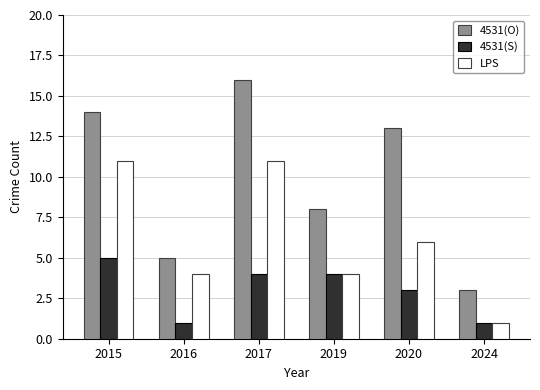

Reading left to right, extract all data points from this chart.

4531(O): 2015=14	2016=5	2017=16	2019=8	2020=13	2024=3
4531(S): 2015=5	2016=1	2017=4	2019=4	2020=3	2024=1
LPS: 2015=11	2016=4	2017=11	2019=4	2020=6	2024=1